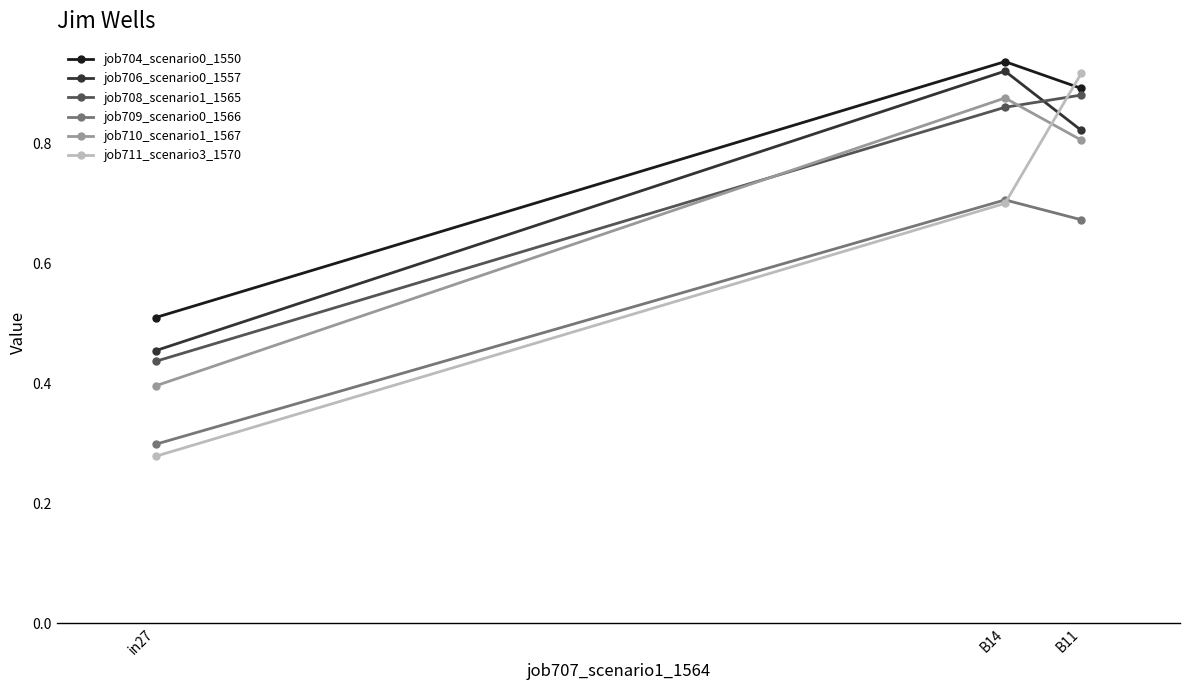

Where is job706_scenario0_1557 nearest to the value 0?

in27